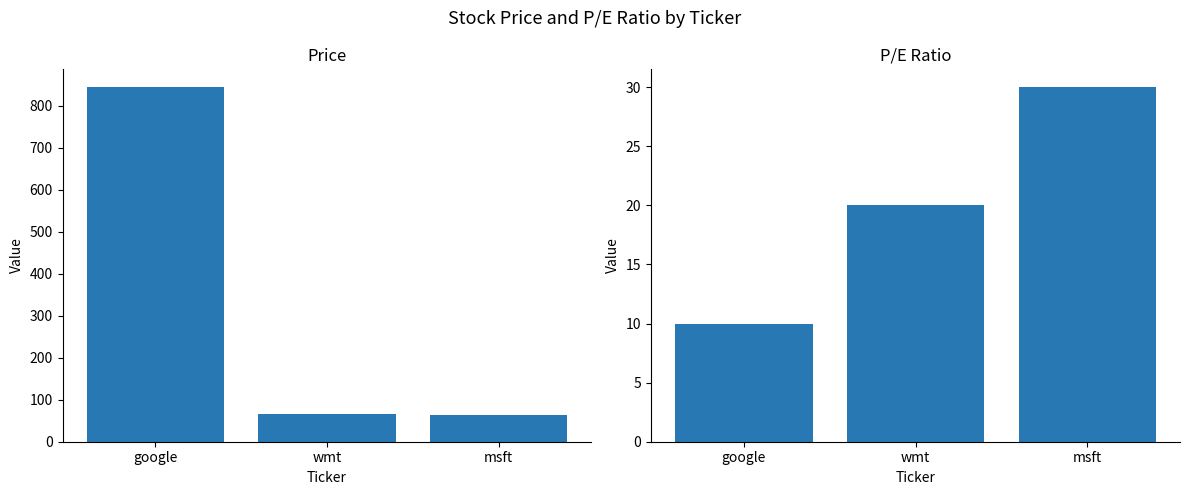

How many categories are shown in the chart?

3